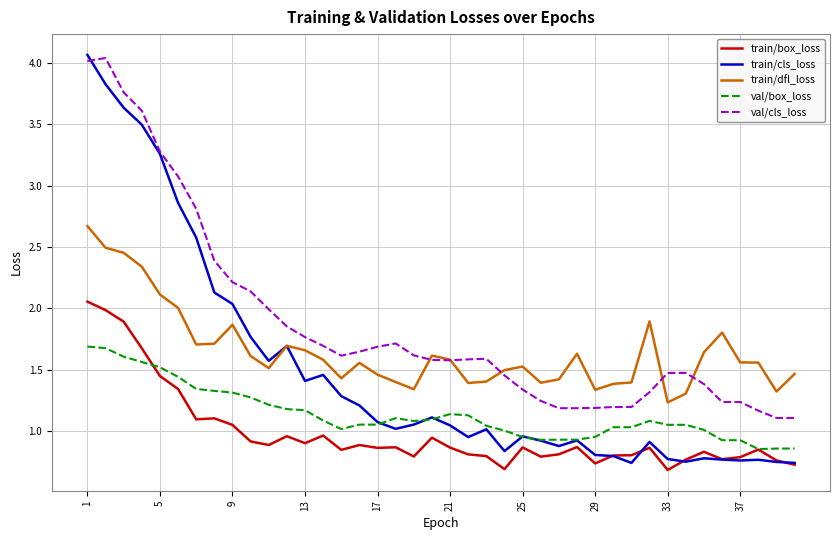

Rank the series by their average value, from lowest to highest.

train/box_loss, val/box_loss, train/cls_loss, train/dfl_loss, val/cls_loss